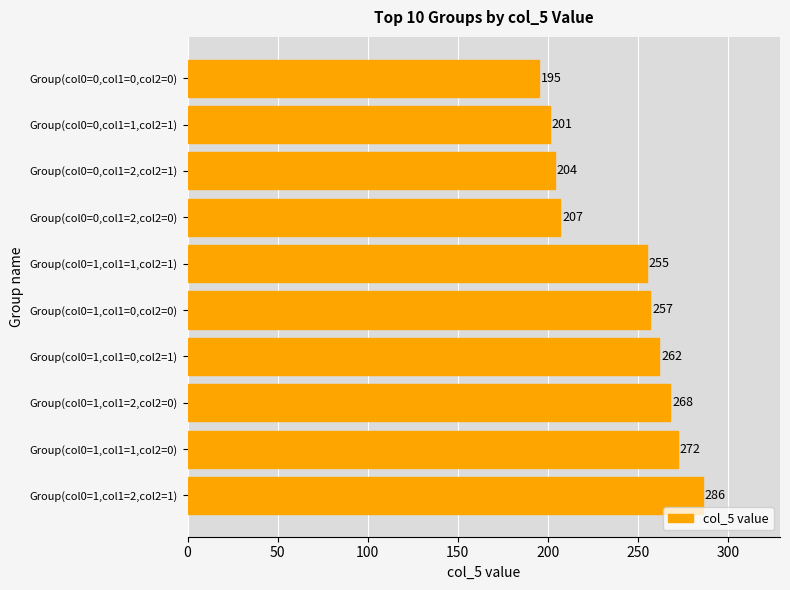

Where is the data nearest to the value 240?

Group(col0=1,col1=1,col2=1)